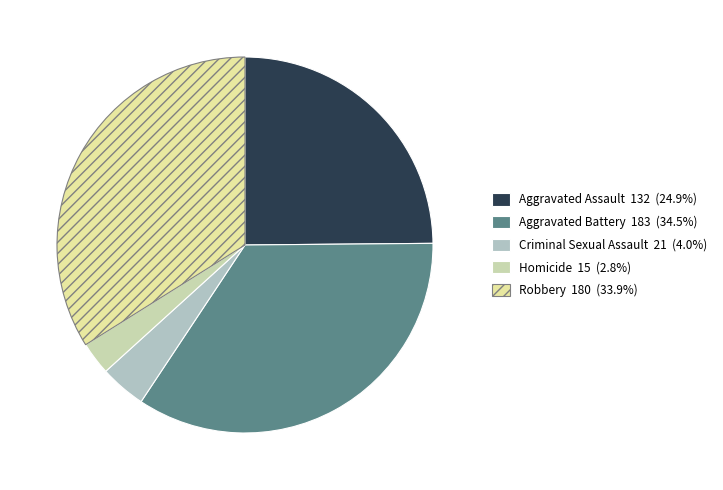

To the nearest percent, what is the difference between the largest and smallest slice percentages?

32%